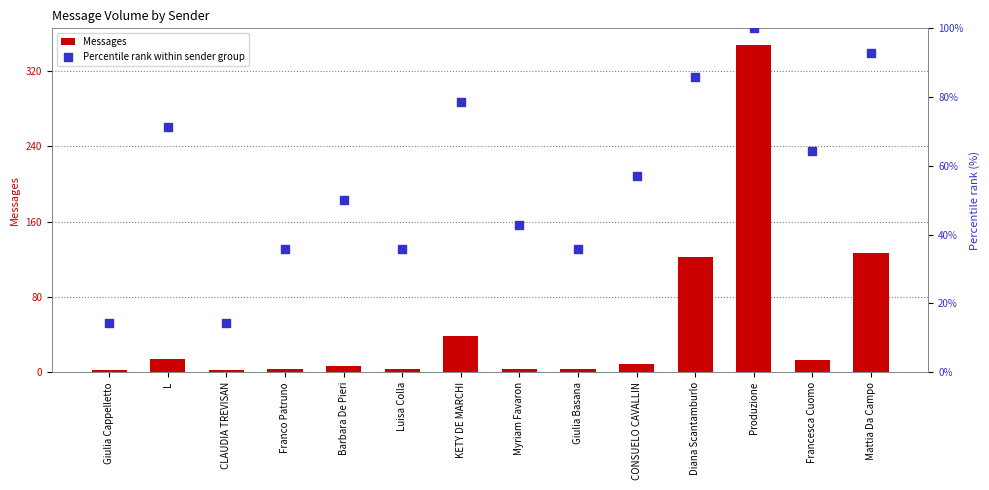

At how many categories does at least one series exceed 90?

3